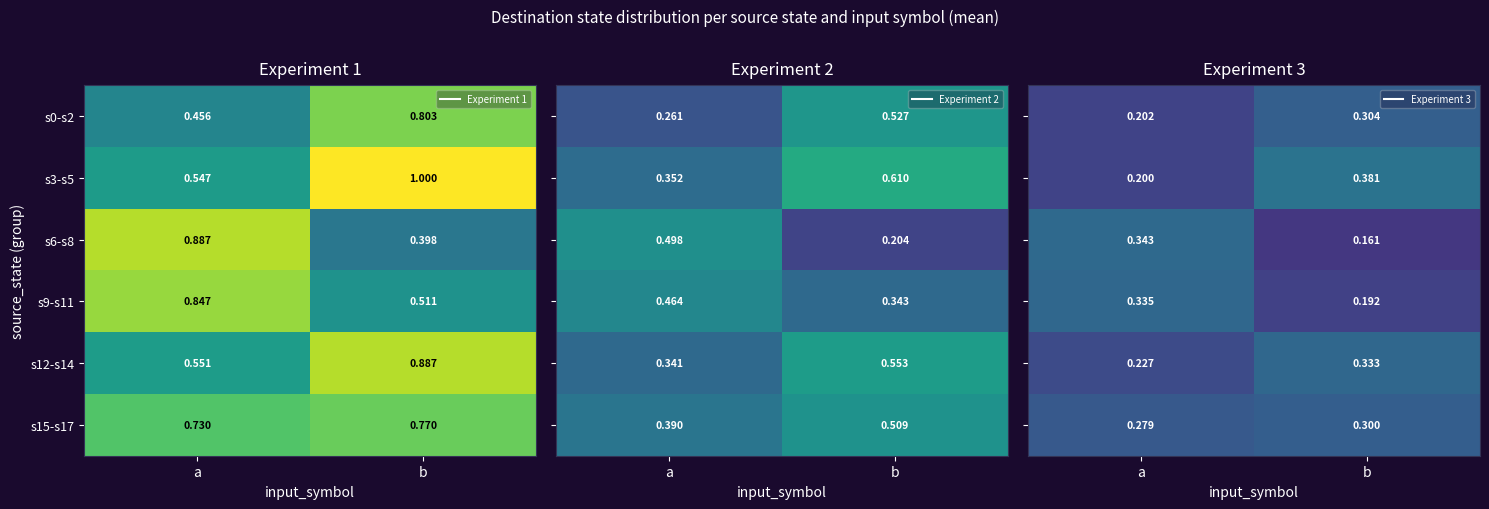

What is the sum of the s3-s5 values at b and a?

0.6